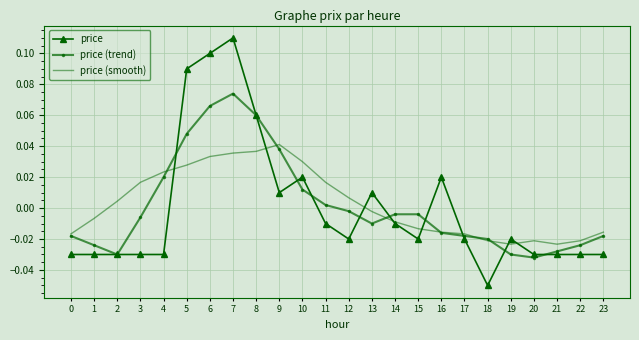

Between 16 and 20, which series saw the biggest shift?

price